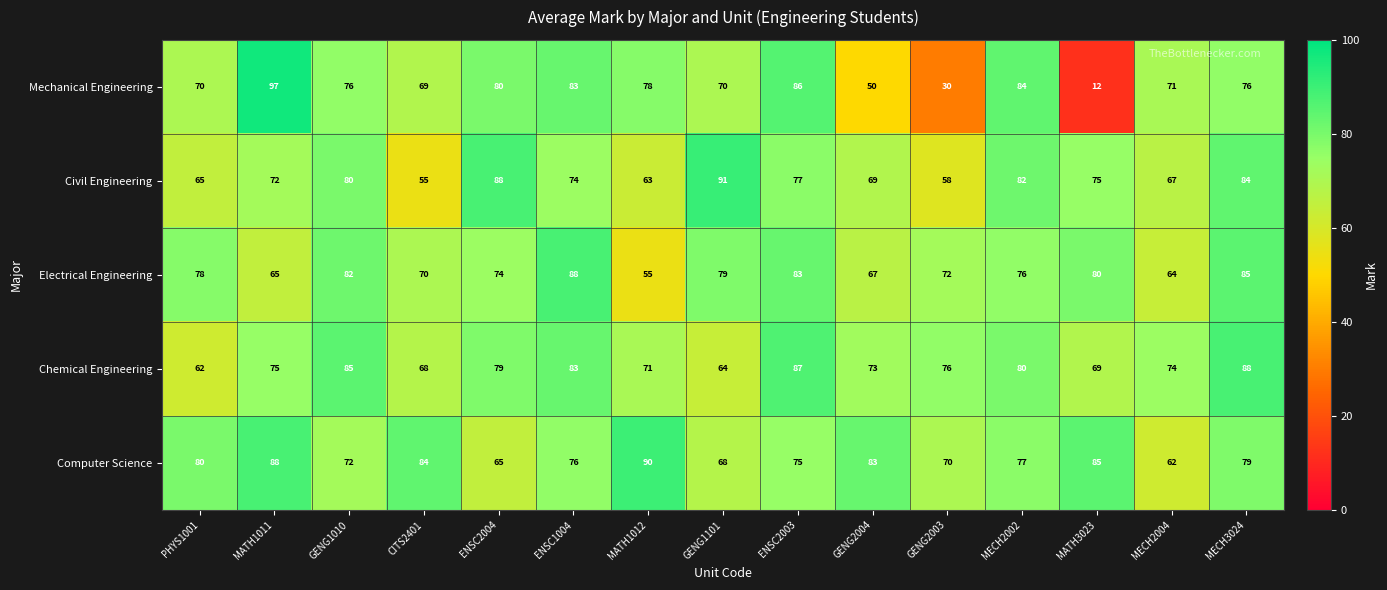

The value of Civil Engineering at MECH2004 is 24. True or false?

False